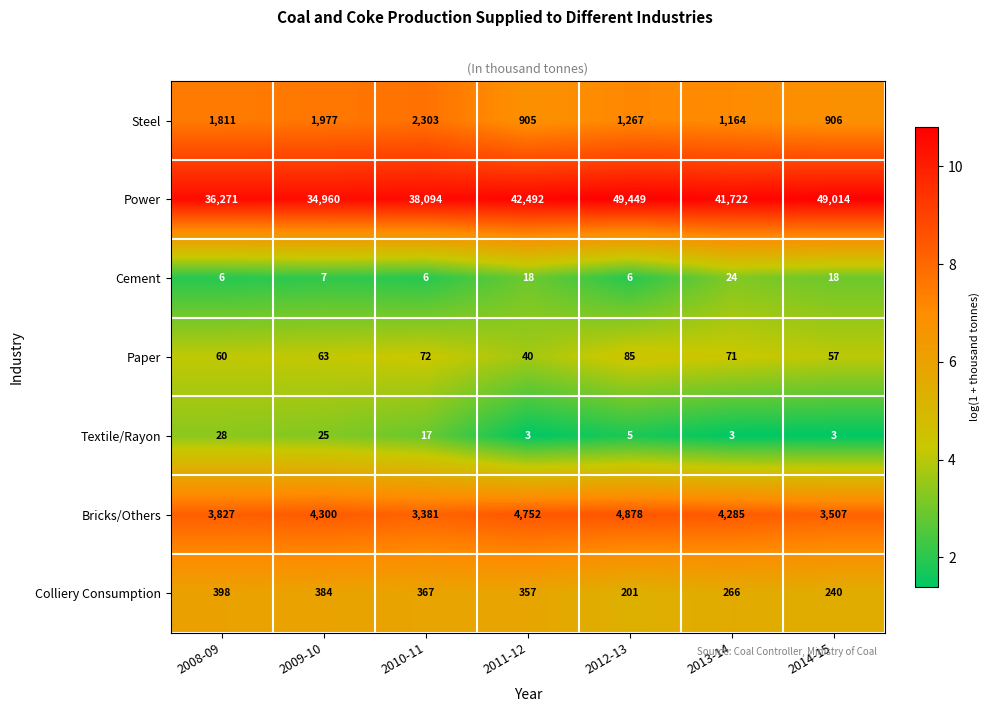

What value does the Cement series have at 2010-11, to the nearest 10?

10